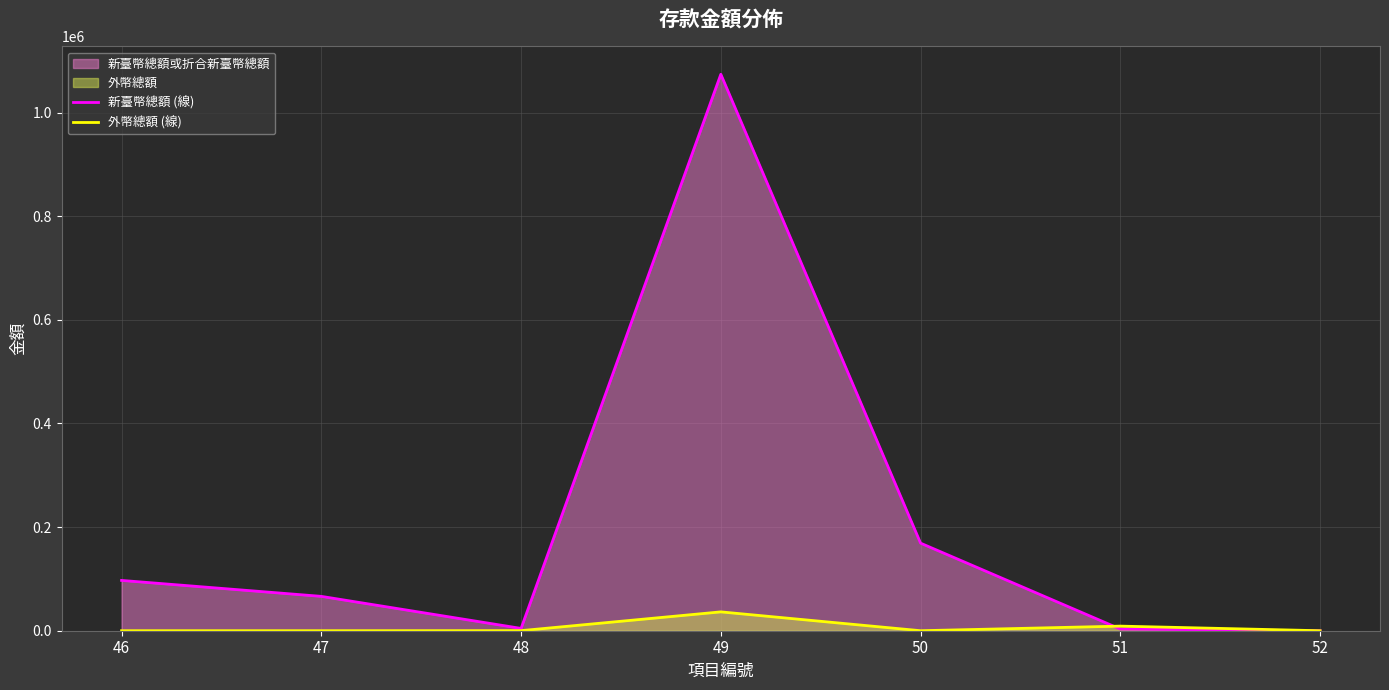

Rank the series by their maximum value, from highest to lowest.

新臺幣總額 (線), 外幣總額 (線)